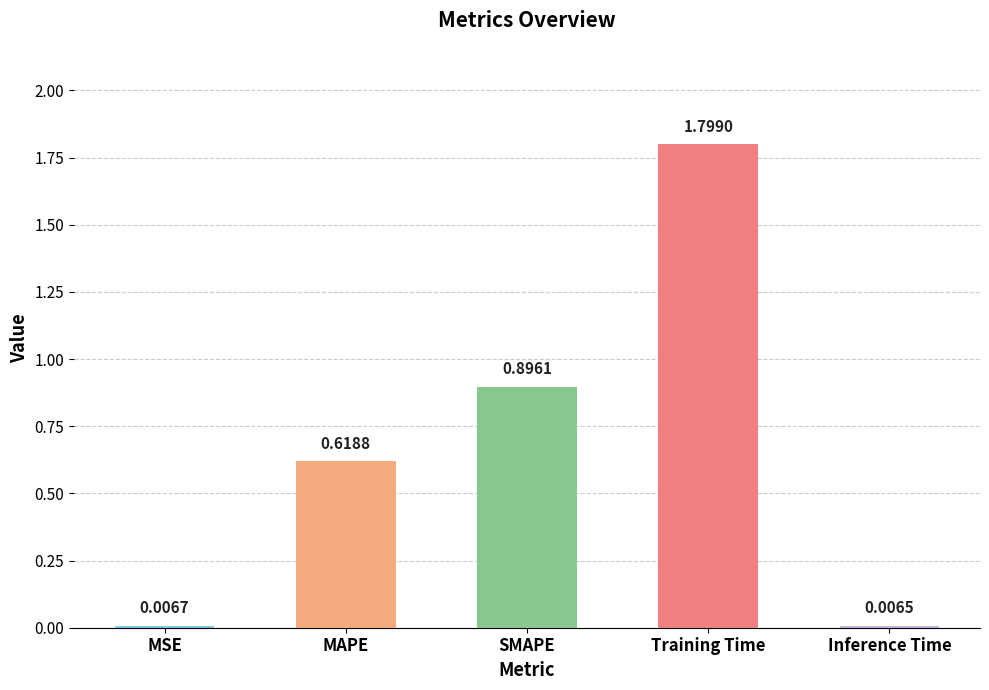

List the labels in order of value, largest first.

Training Time, SMAPE, MAPE, MSE, Inference Time